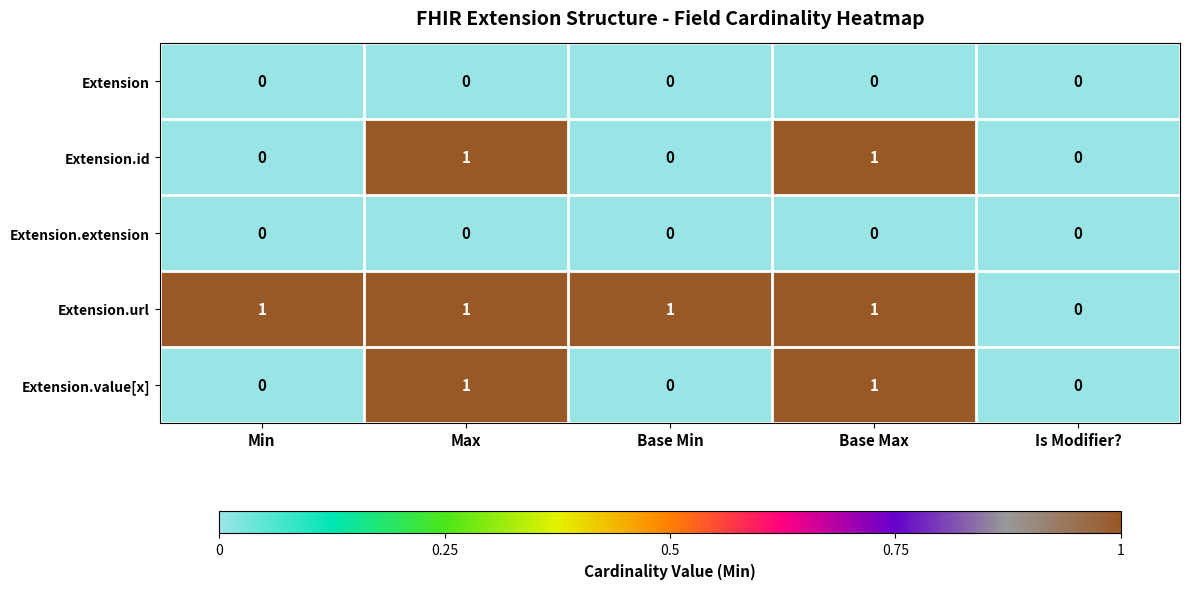

Which series has the largest total across all categories?

Extension.url